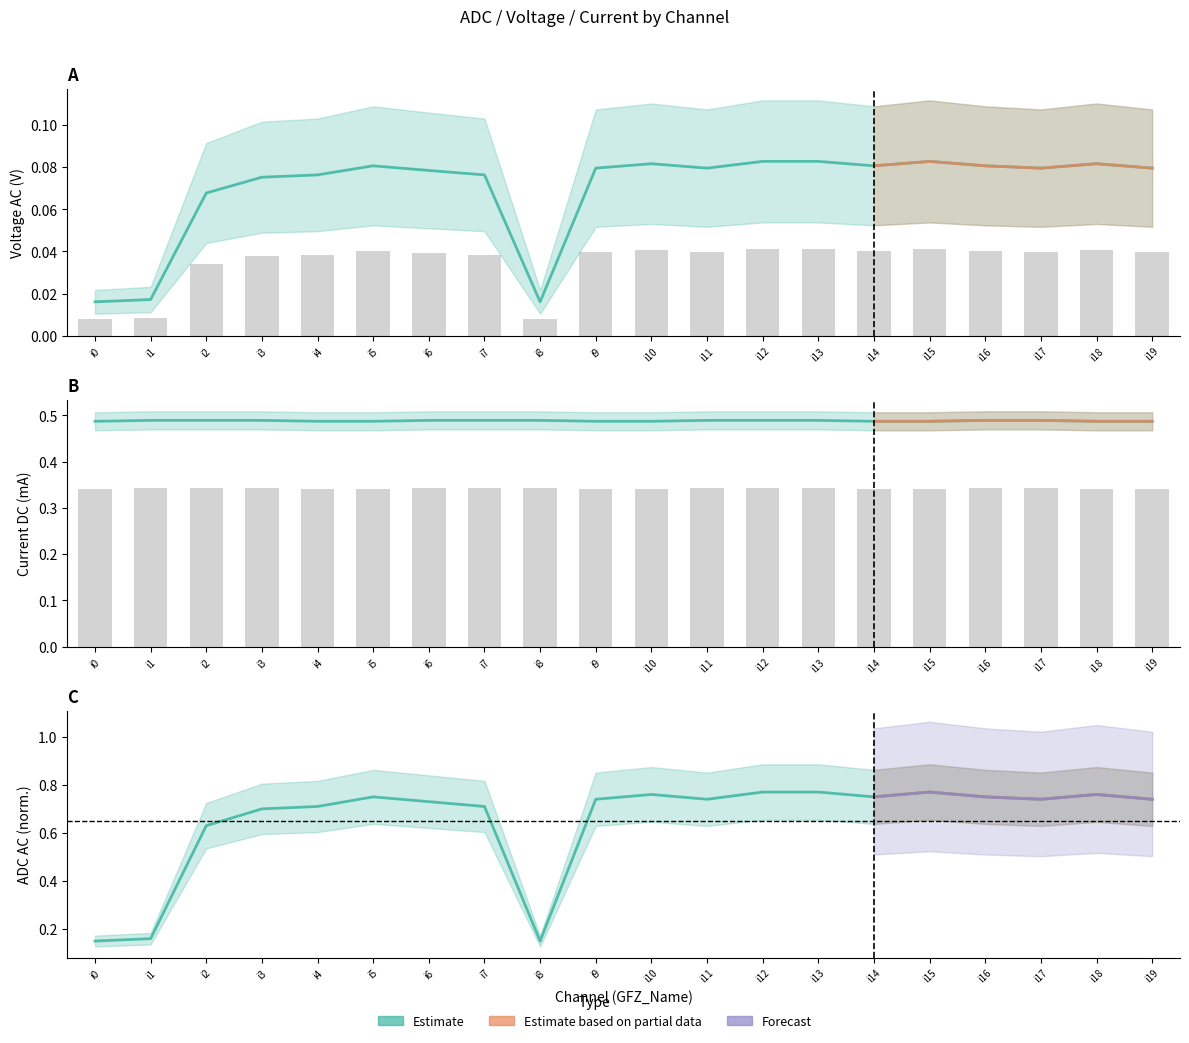

What is the difference between the highest and lowest values at i6?

0.7